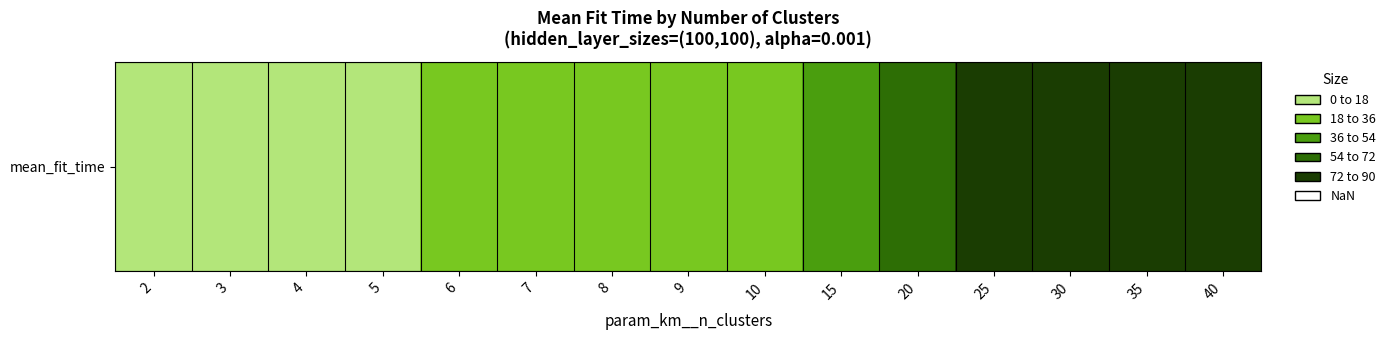

Reading right to left, transcribe all the data shown in this chart.

40=82.4	35=84.5	30=76.1	25=72.3	20=59.3	15=51.2	10=31.2	9=30.2	8=24.4	7=22.3	6=19.5	5=17.6	4=16.6	3=14.7	2=13.0